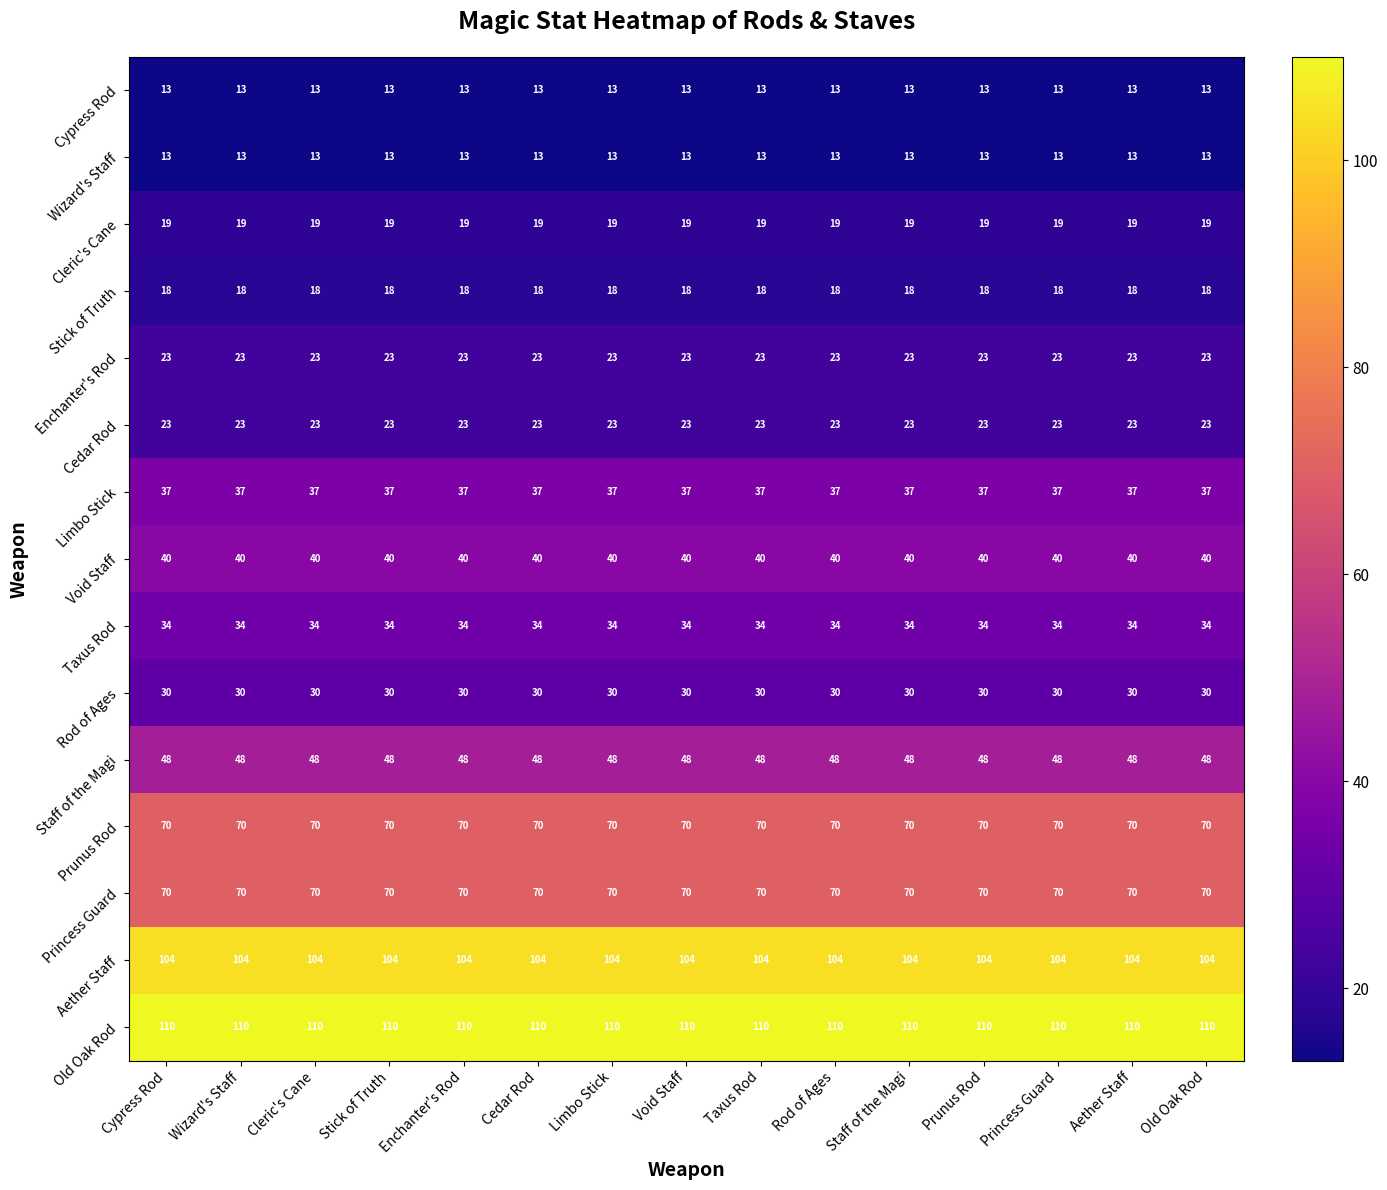

Which series has the largest total across all categories?

Old Oak Rod